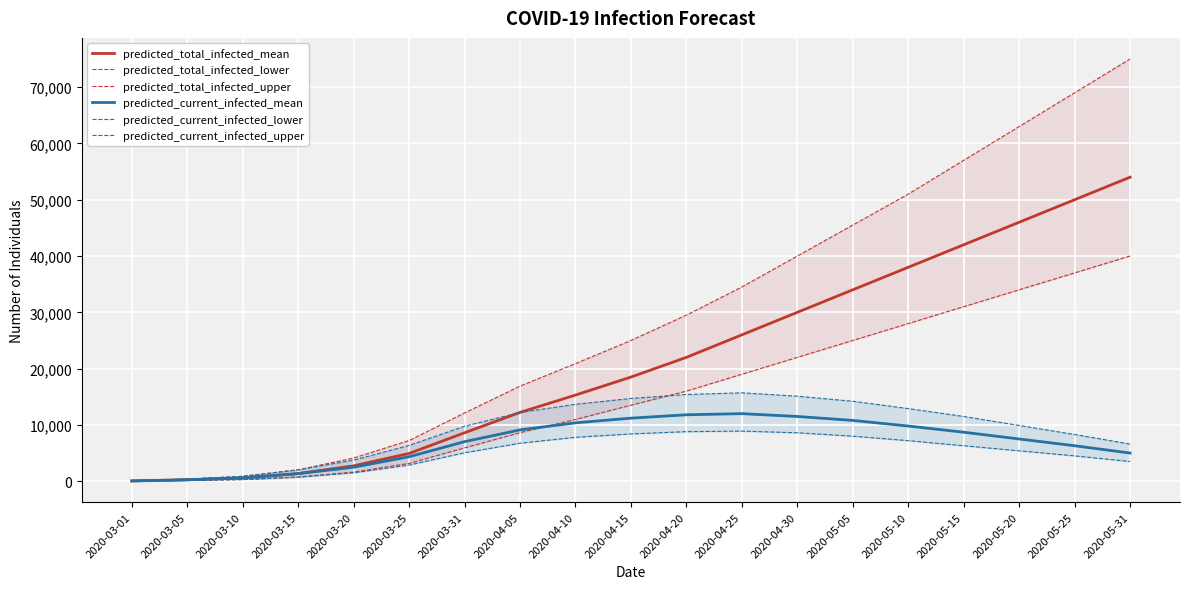

How many distinct data groups are displayed?

6